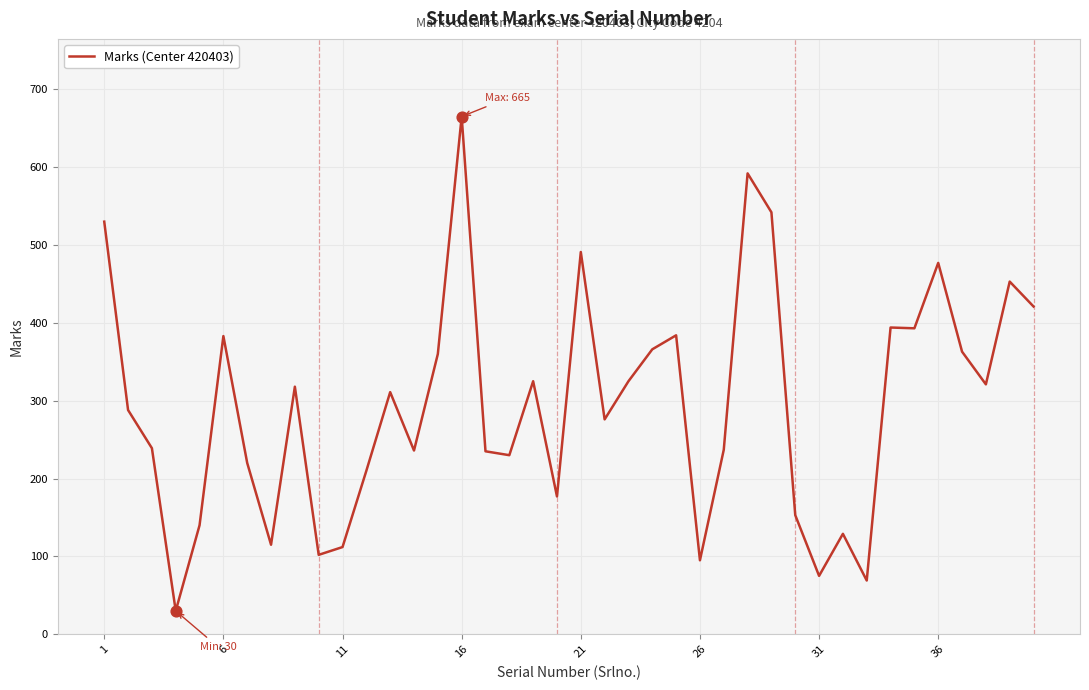

What is the smallest value displayed?

30